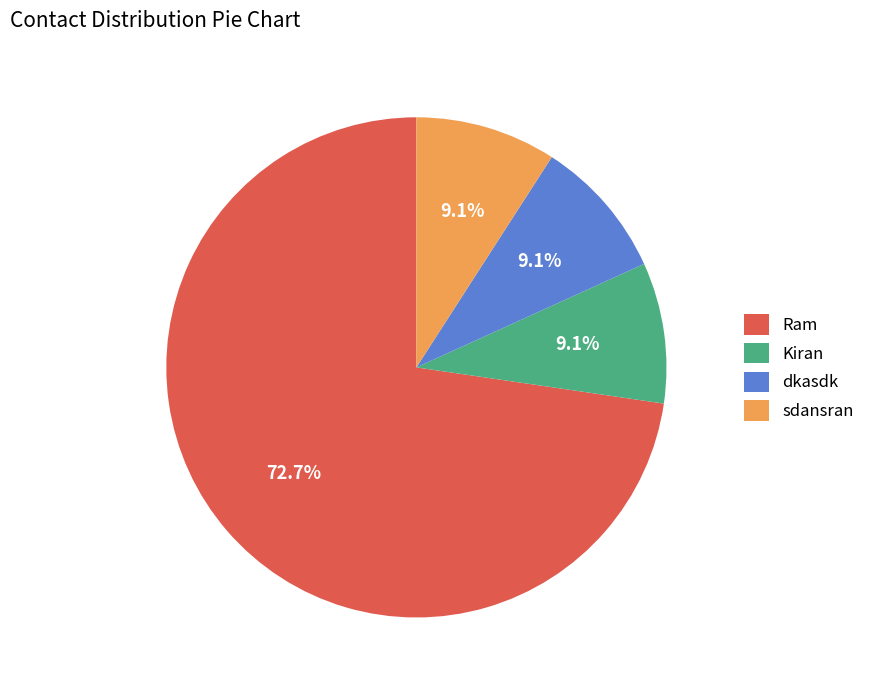

How many slices are in this pie chart?

4